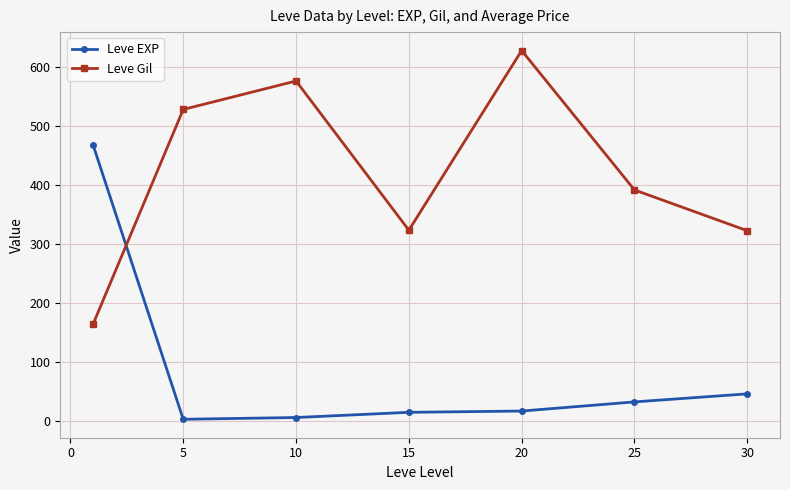

How many intersections are there between Leve EXP and Leve Gil?

1